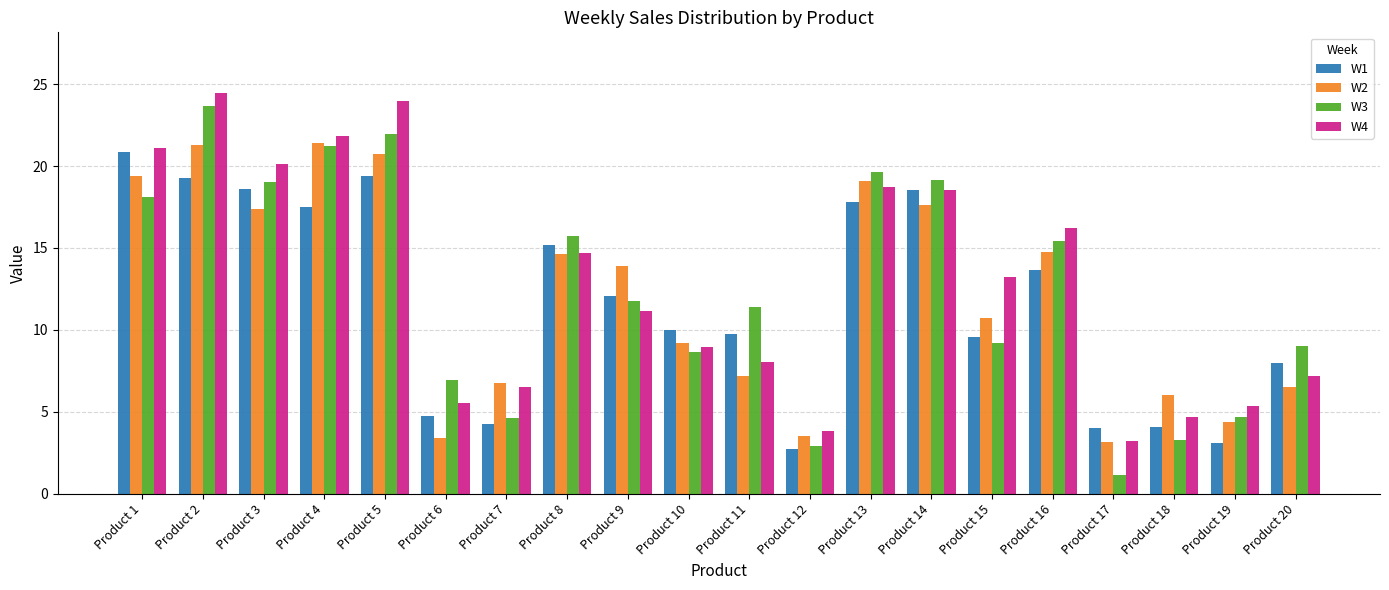

What is the difference between the maximum and second lowest values in the W2 series?

18.0